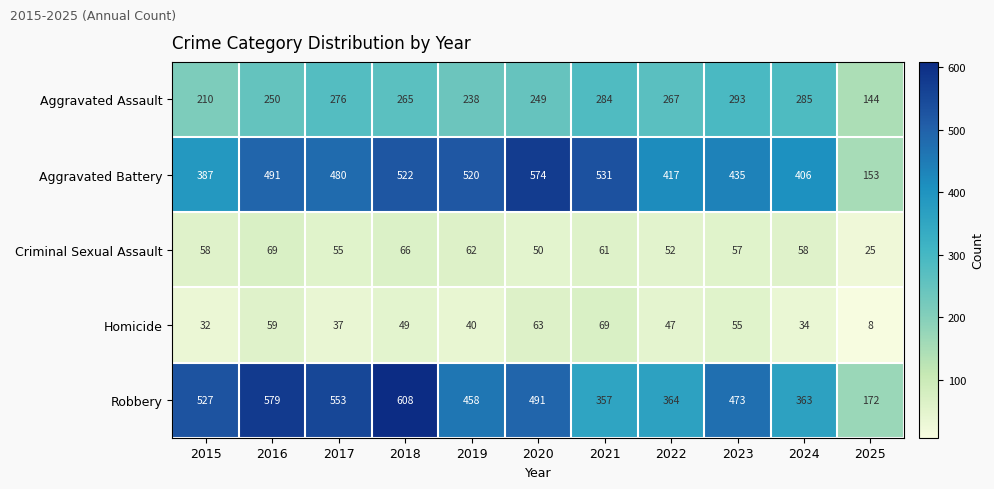

True or false: Criminal Sexual Assault has a value of 122 at 2016.

False